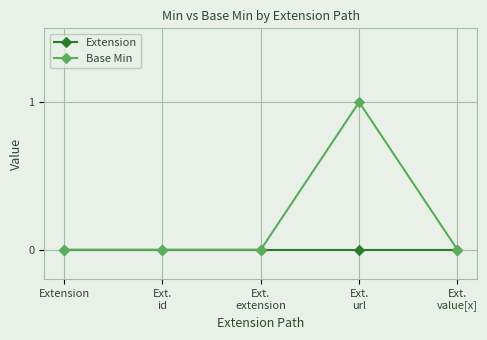

What is the label of the 5th point from the right?

Extension